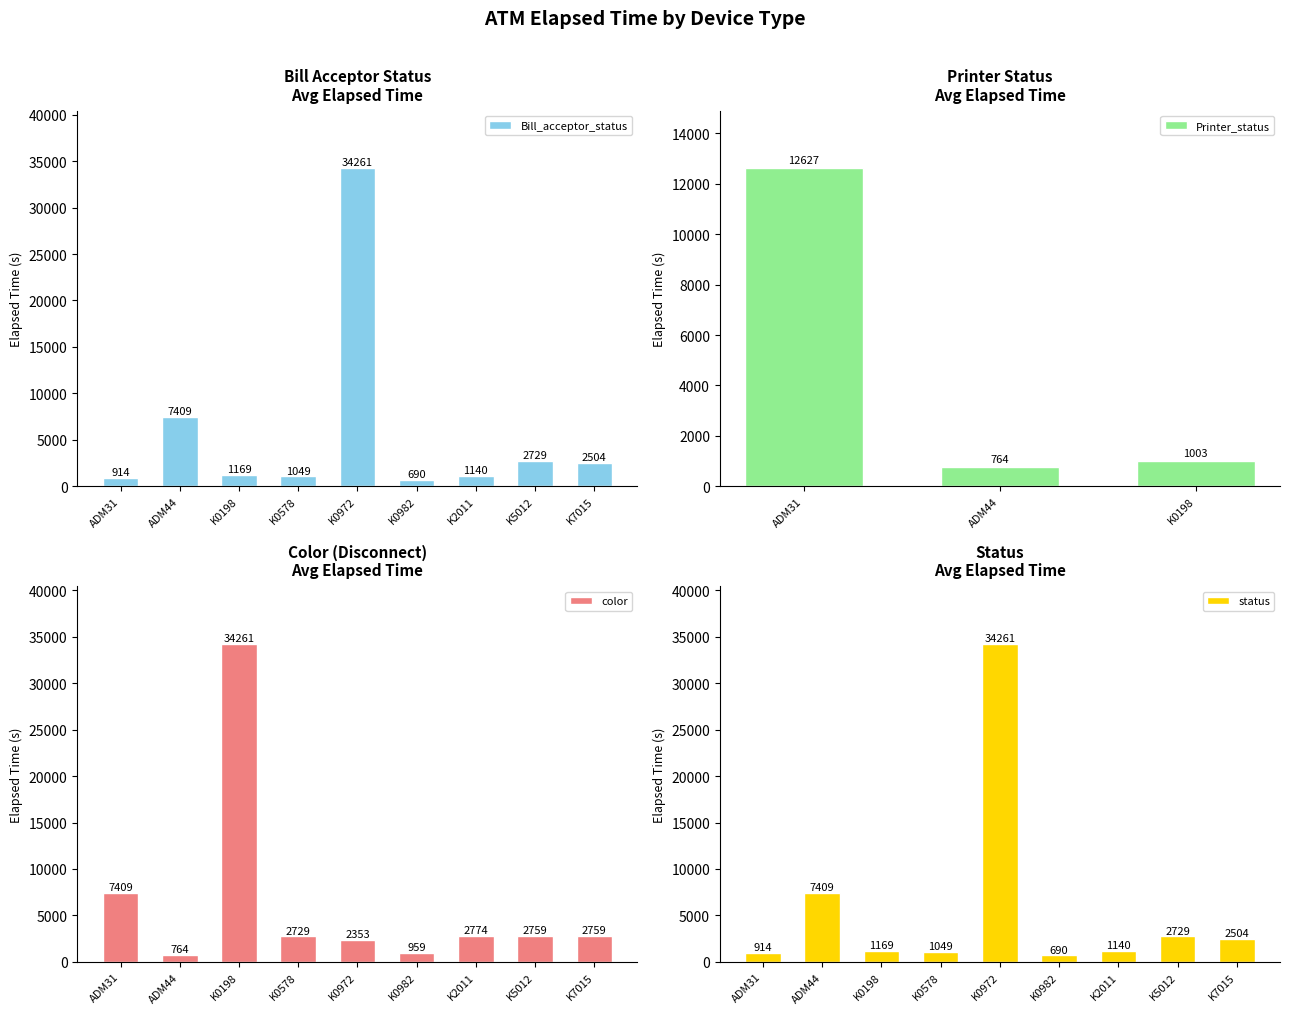

The color series shows 2729 at K0578. True or false?

True